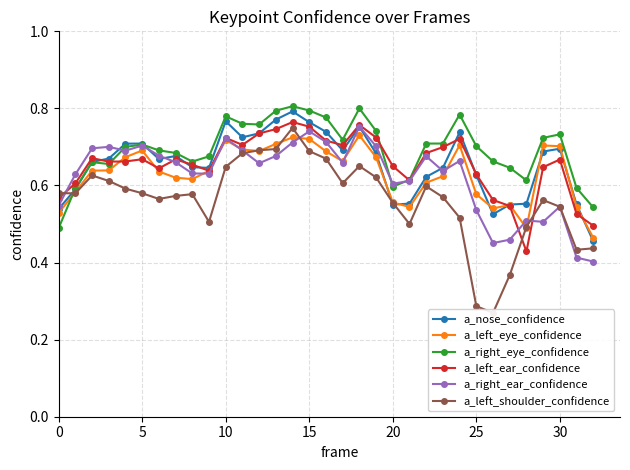

At 26, list the series in order from largest to smallest.

a_right_eye_confidence, a_left_ear_confidence, a_left_eye_confidence, a_nose_confidence, a_right_ear_confidence, a_left_shoulder_confidence